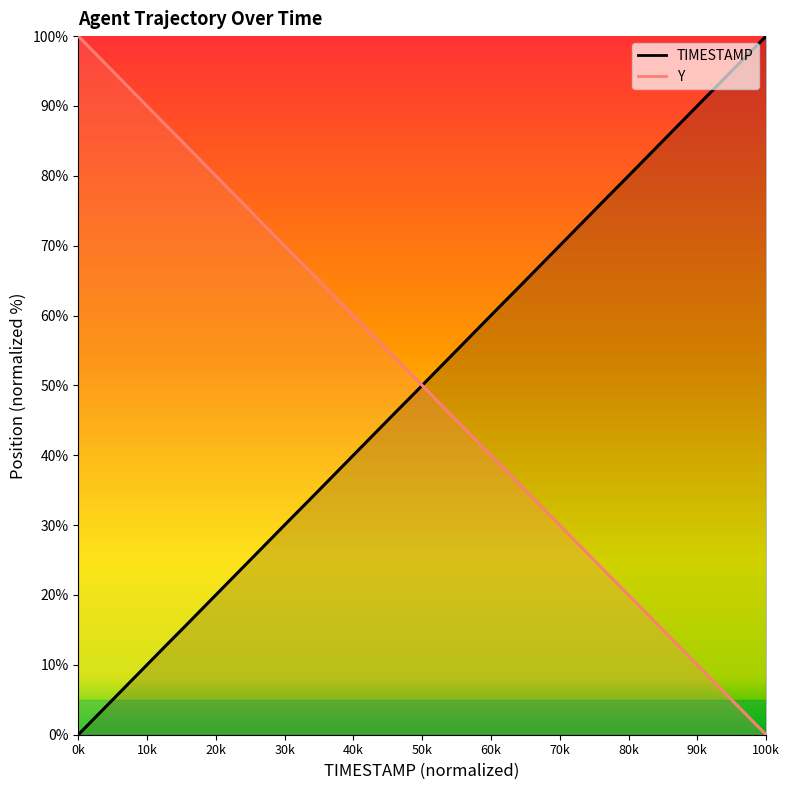

Rank the series by their average value, from highest to lowest.

TIMESTAMP, Y